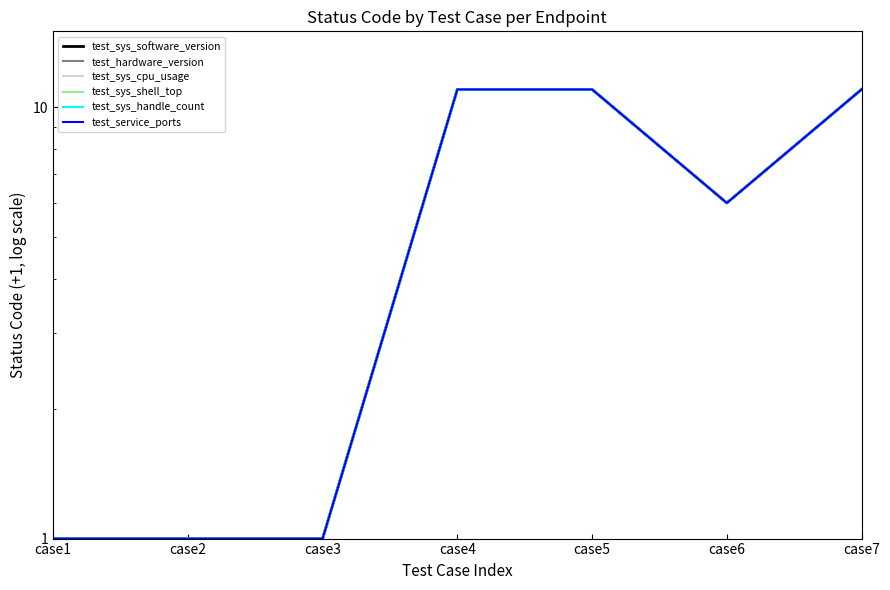

Reading right to left, list all the values displayed in this chart.

test_sys_software_version: case7=11	case6=6	case5=11	case4=11	case3=1	case2=1	case1=1
test_hardware_version: case7=11	case6=6	case5=11	case4=11	case3=1	case2=1	case1=1
test_sys_cpu_usage: case7=11	case6=6	case5=11	case4=11	case3=1	case2=1	case1=1
test_sys_shell_top: case7=11	case6=6	case5=11	case4=11	case3=1	case2=1	case1=1
test_sys_handle_count: case7=11	case6=6	case5=11	case4=11	case3=1	case2=1	case1=1
test_service_ports: case7=11	case6=6	case5=11	case4=11	case3=1	case2=1	case1=1